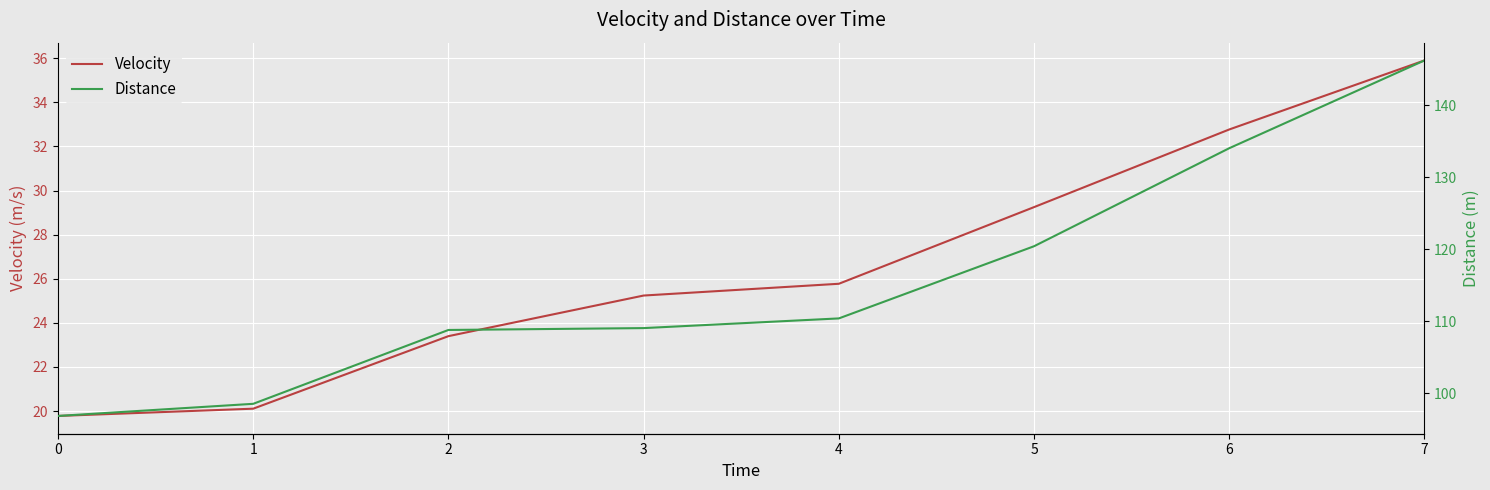

The value of Velocity at 0 is 19.8. True or false?

True